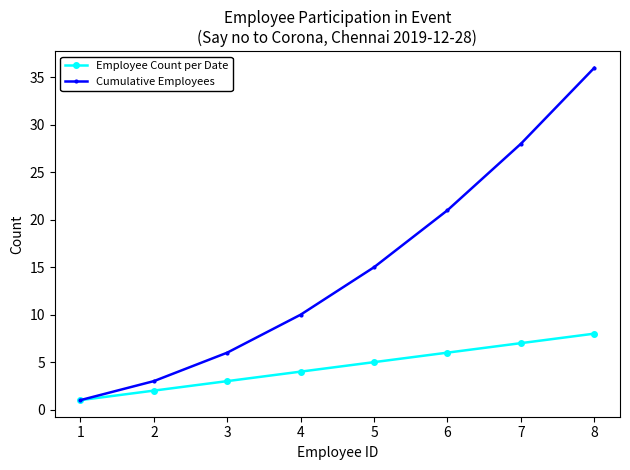

What is the average value of the Cumulative Employees series?

15